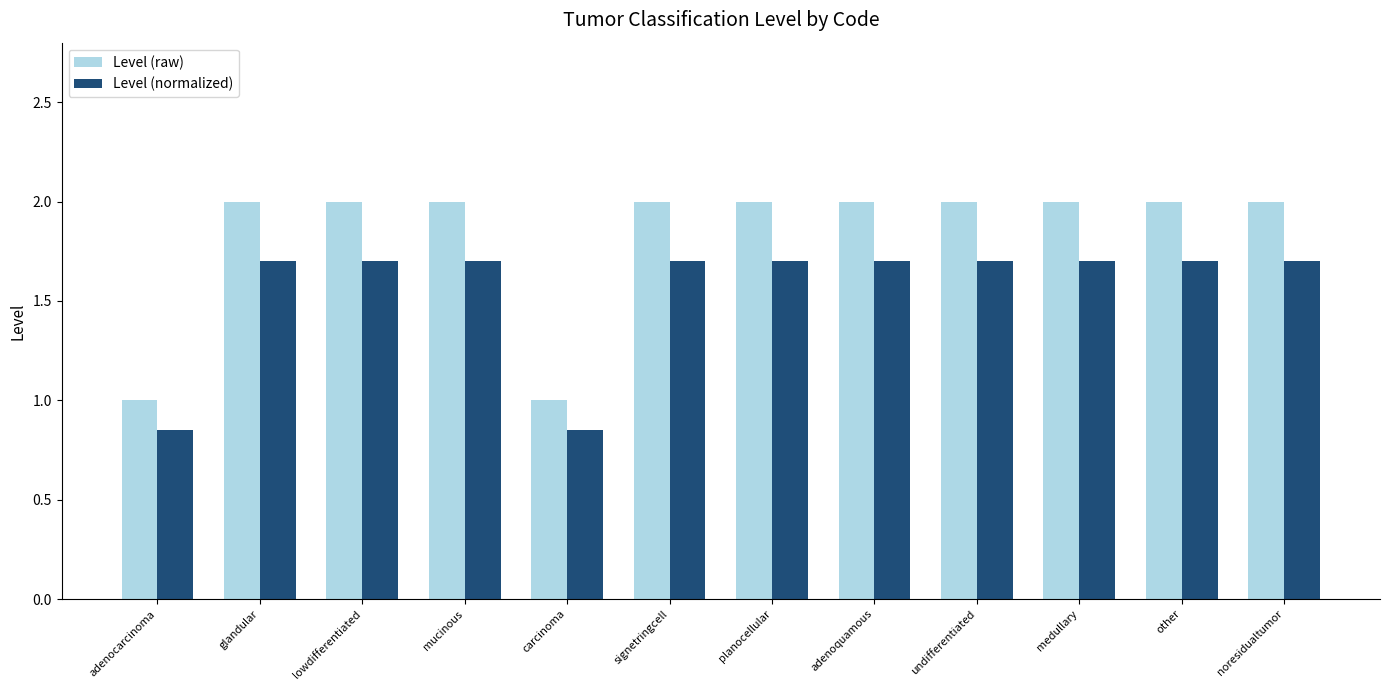

What are all the series names shown in the legend?

Level (raw), Level (normalized)